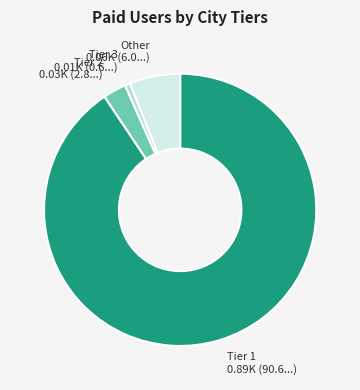

Is there any slice that represents more than half of the pie?

Yes